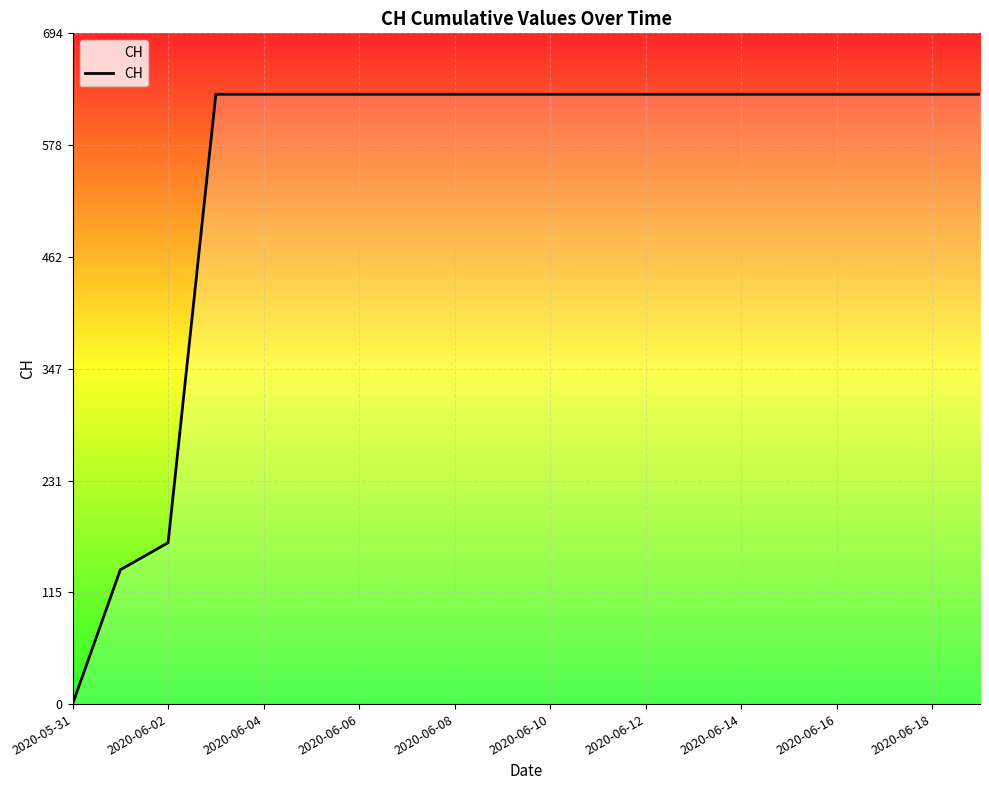

What is the difference between the maximum and minimum values?

631